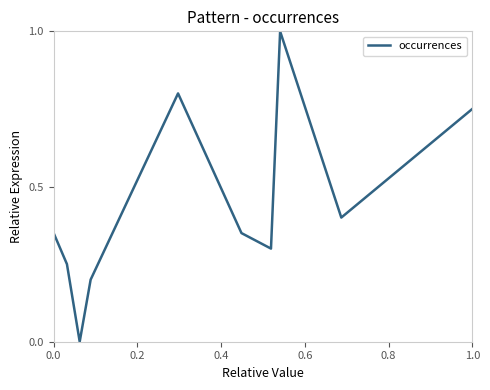

Count the number of data series in this chart.

1